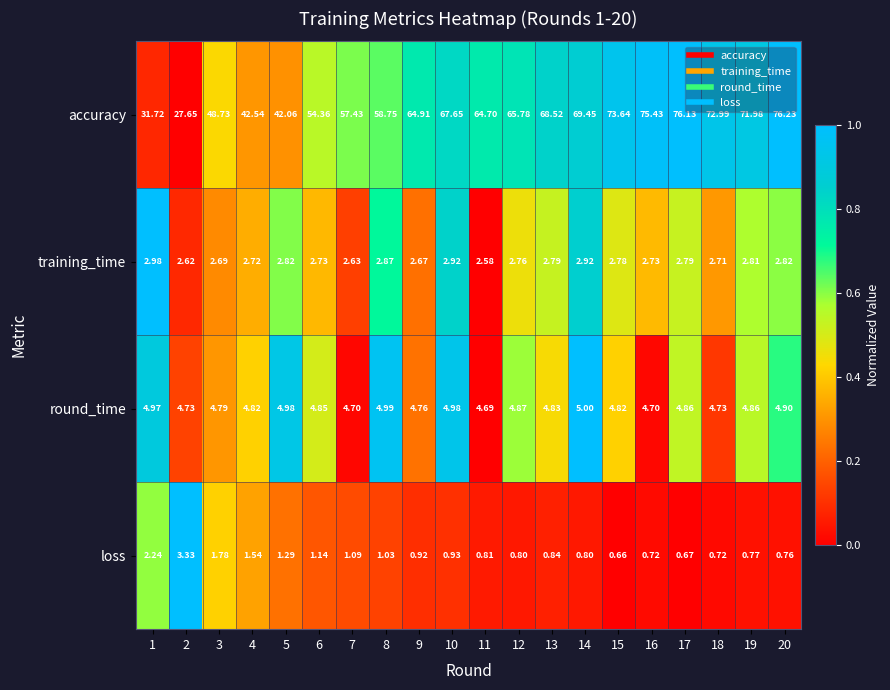

Rank the series by their maximum value, from highest to lowest.

accuracy, round_time, loss, training_time